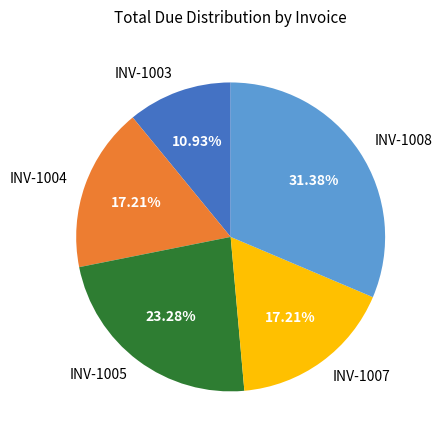

Does any single category account for the majority?

No